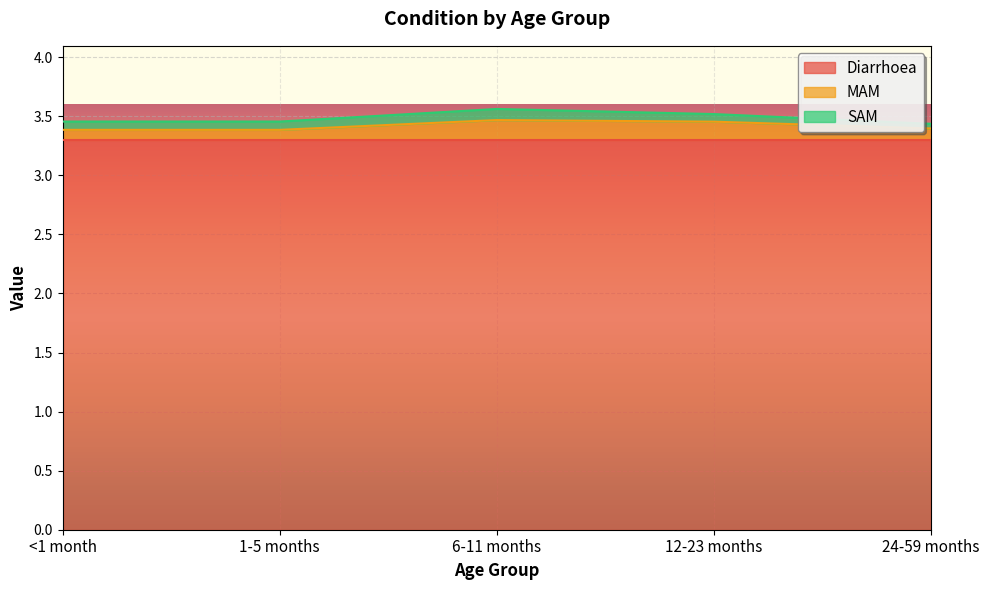

True or false: SAM and Diarrhoea intersect in this chart.

False